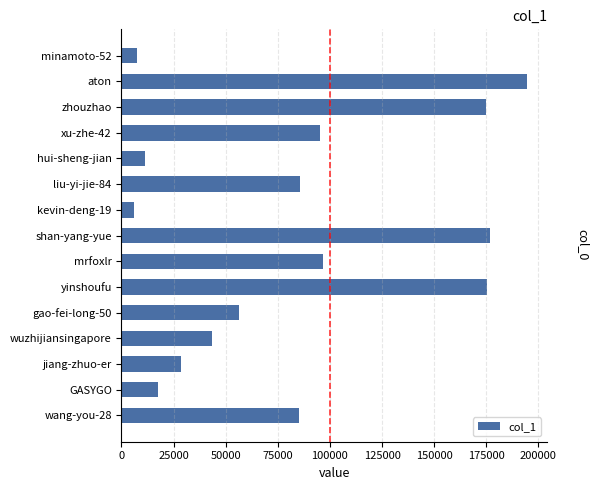

What value does the data have at yinshoufu?

175598